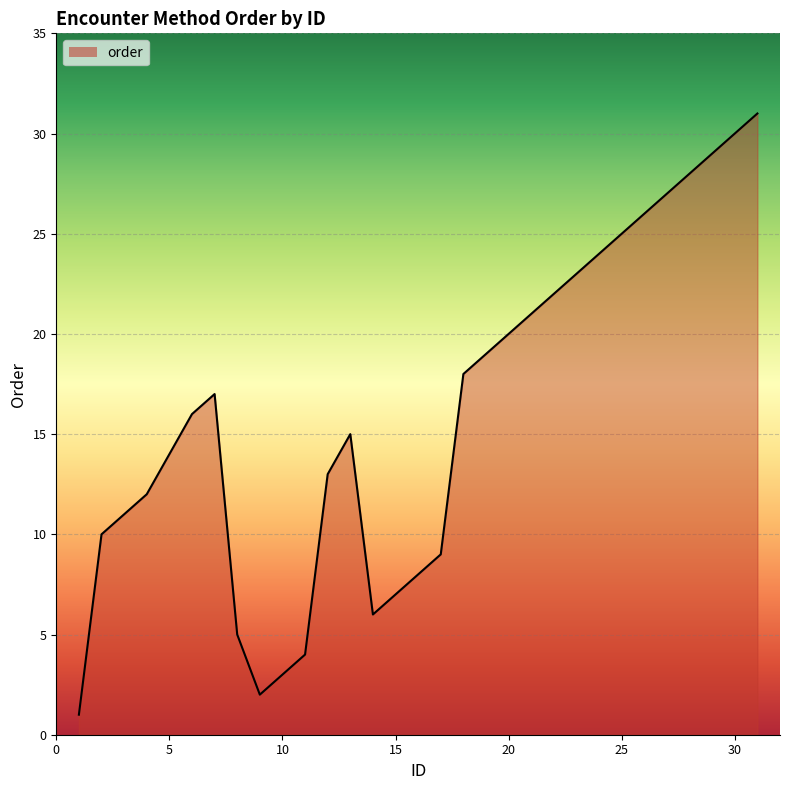

What is the difference between the maximum and minimum values?

30